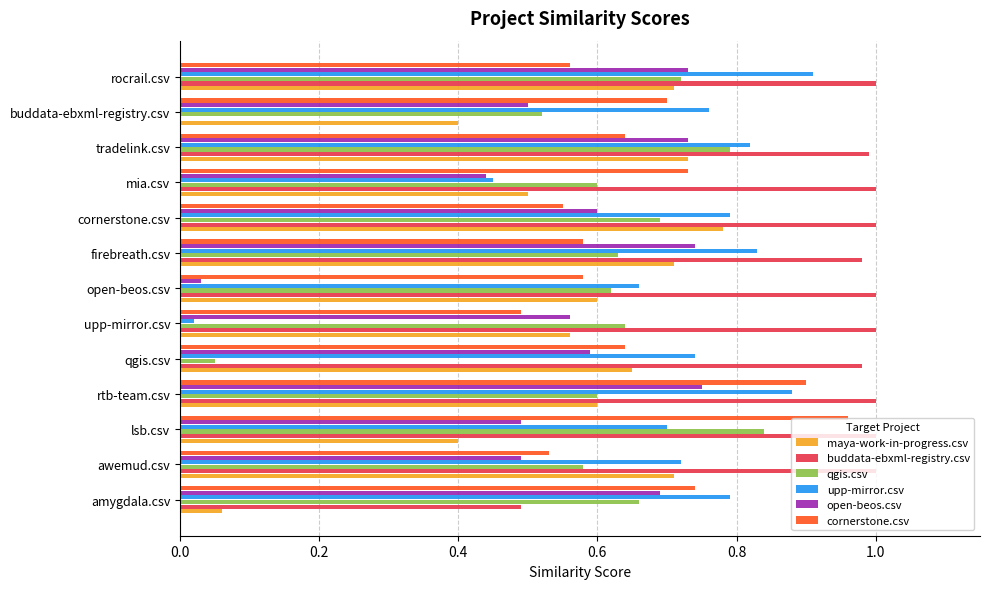

What is the total value across all series at amygdala.csv?

3.4